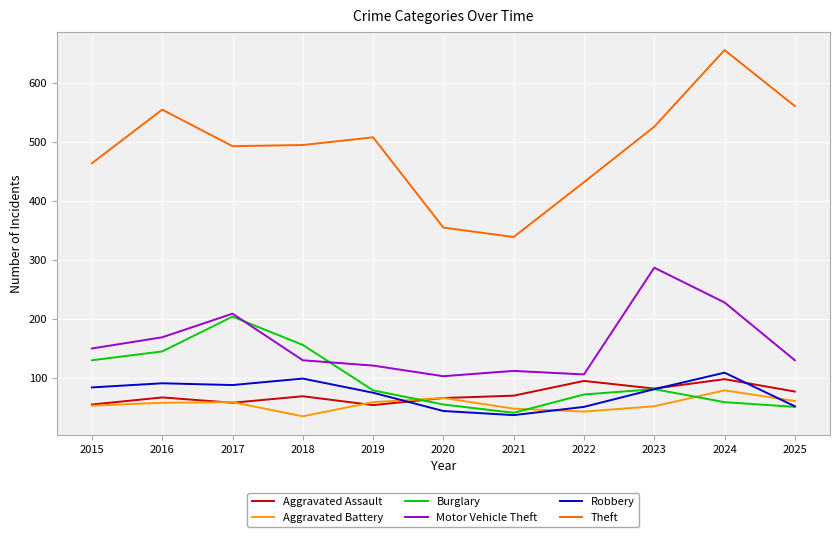

Between which two adjacent categories do Aggravated Battery and Burglary first intersect?

2019 and 2020